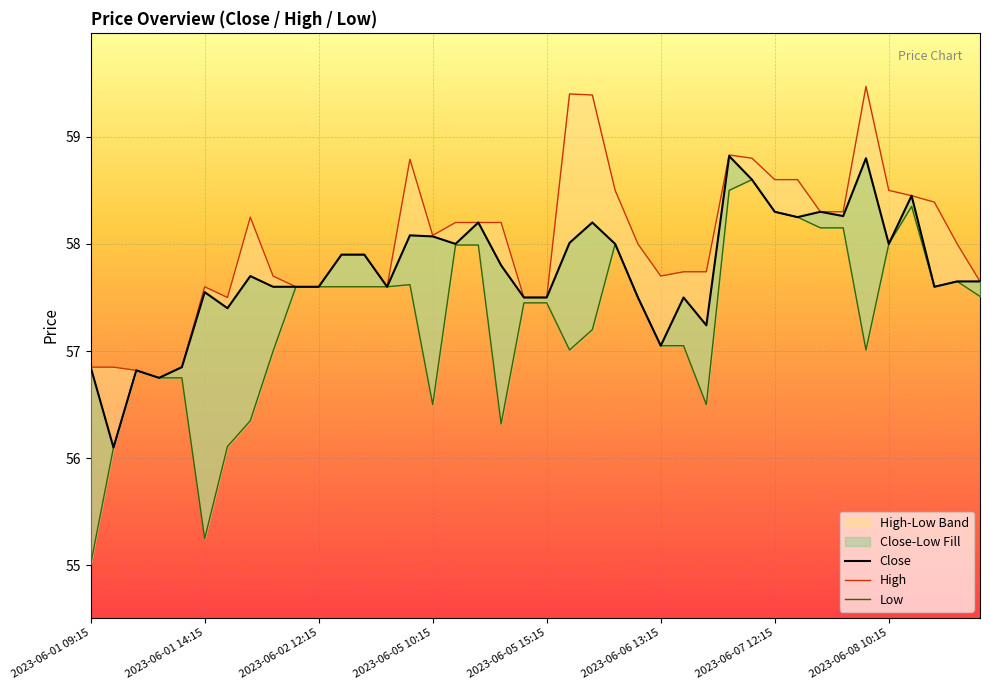

True or false: Low and High intersect in this chart.

False